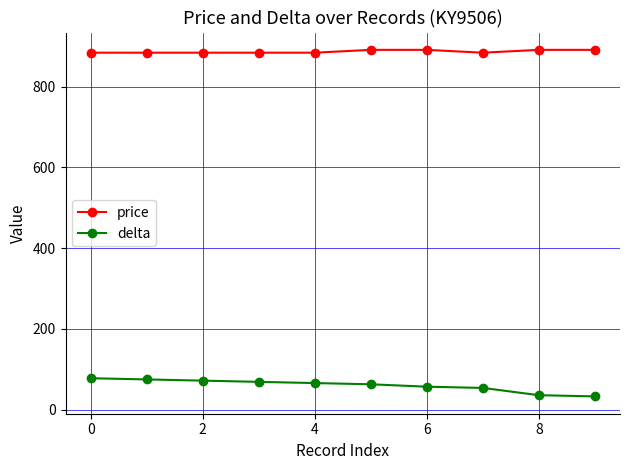

How many data points in price are above 884?

4